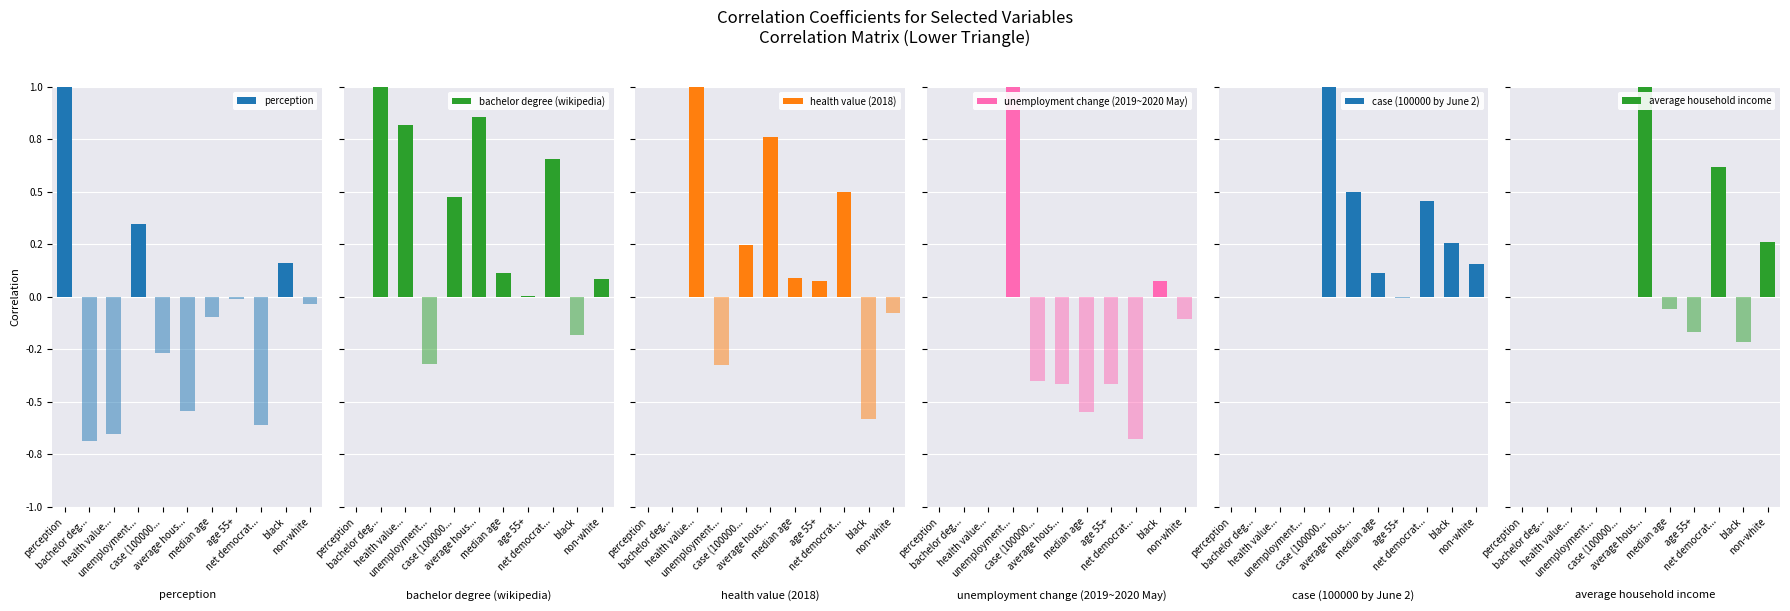

At median age, list the series in order from smallest to largest.

perception, unemployment change (2019~2020 May), average household income, health value (2018), bachelor degree (wikipedia), case (100000 by June 2)